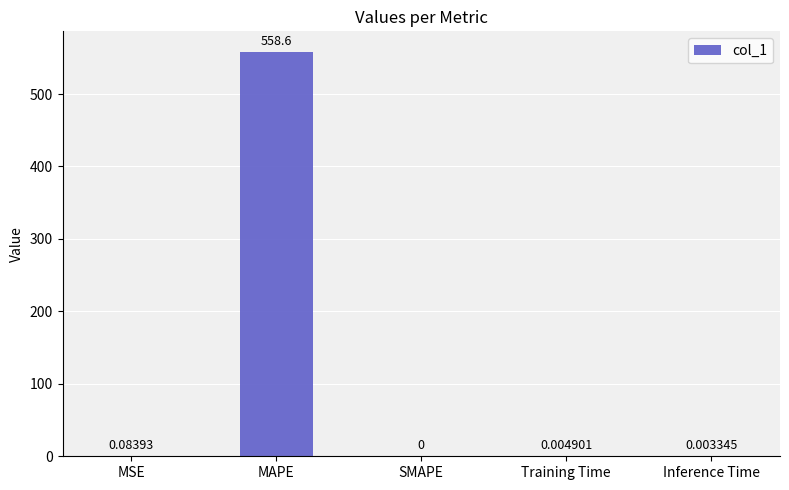

What is the change in value from MAPE to Training Time?

-558.6